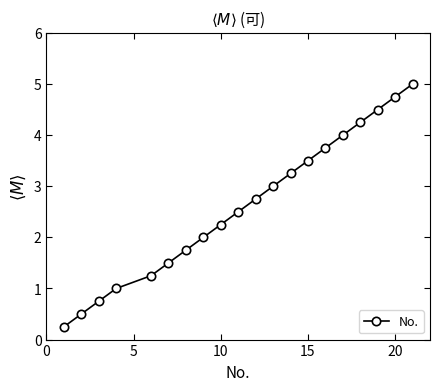

True or false: the data has more than 2 interior local peaks.

False